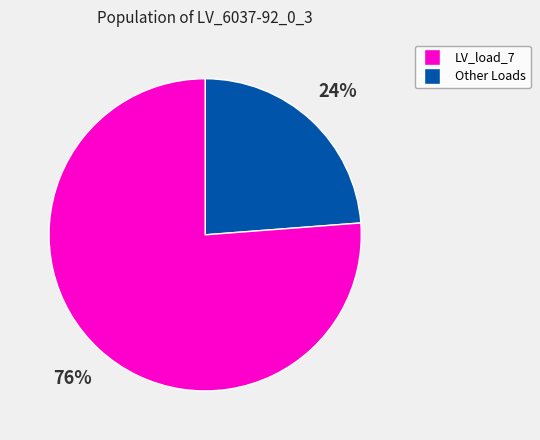

To the nearest percent, what is the difference between the largest and smallest slice percentages?

52%